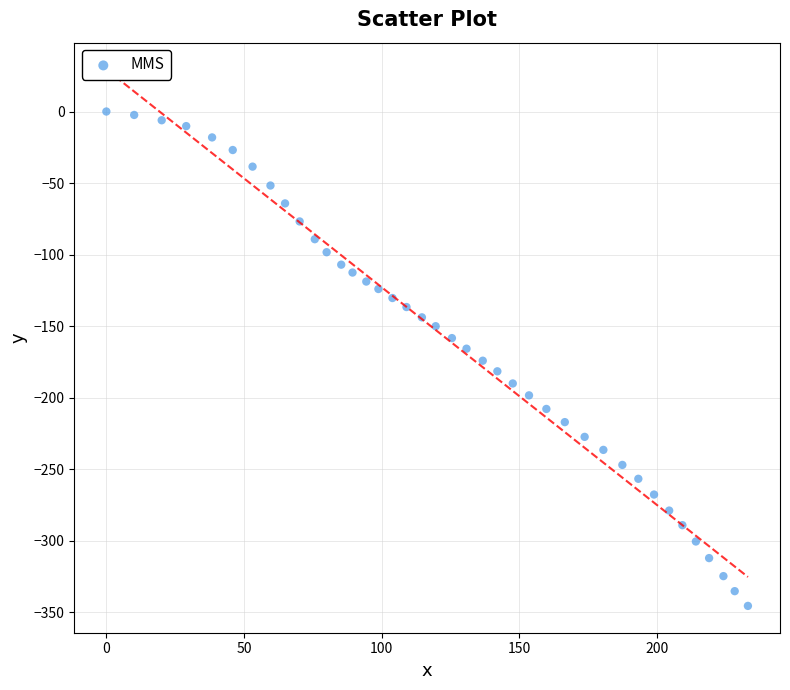

What is the range of X values (max minus min)?

233.0